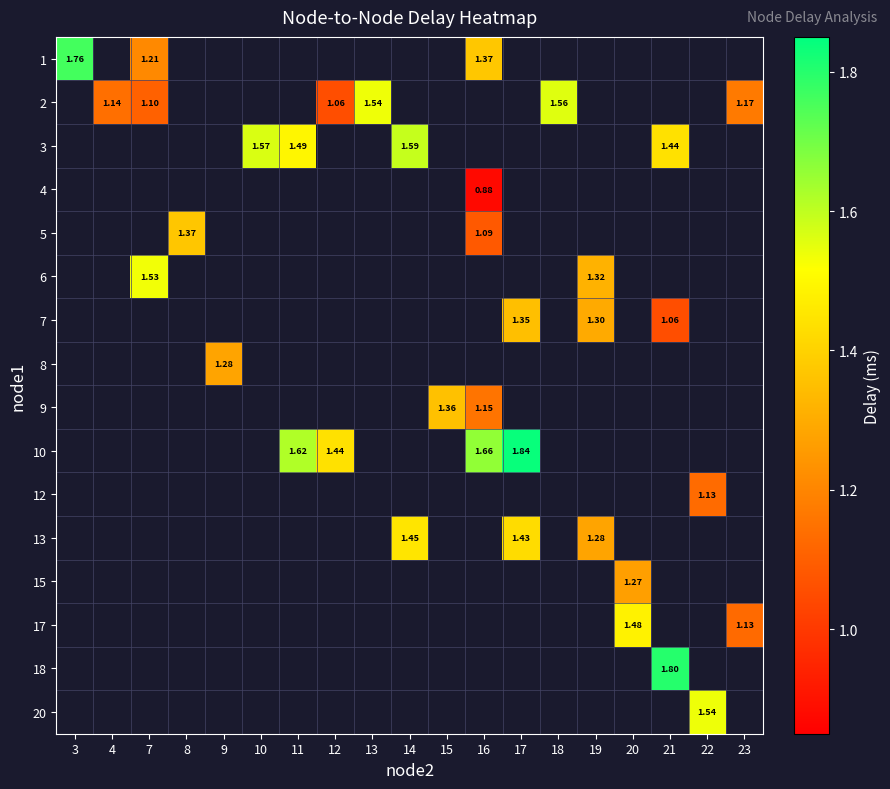

At which category does the chart reach its minimum across all series?

16